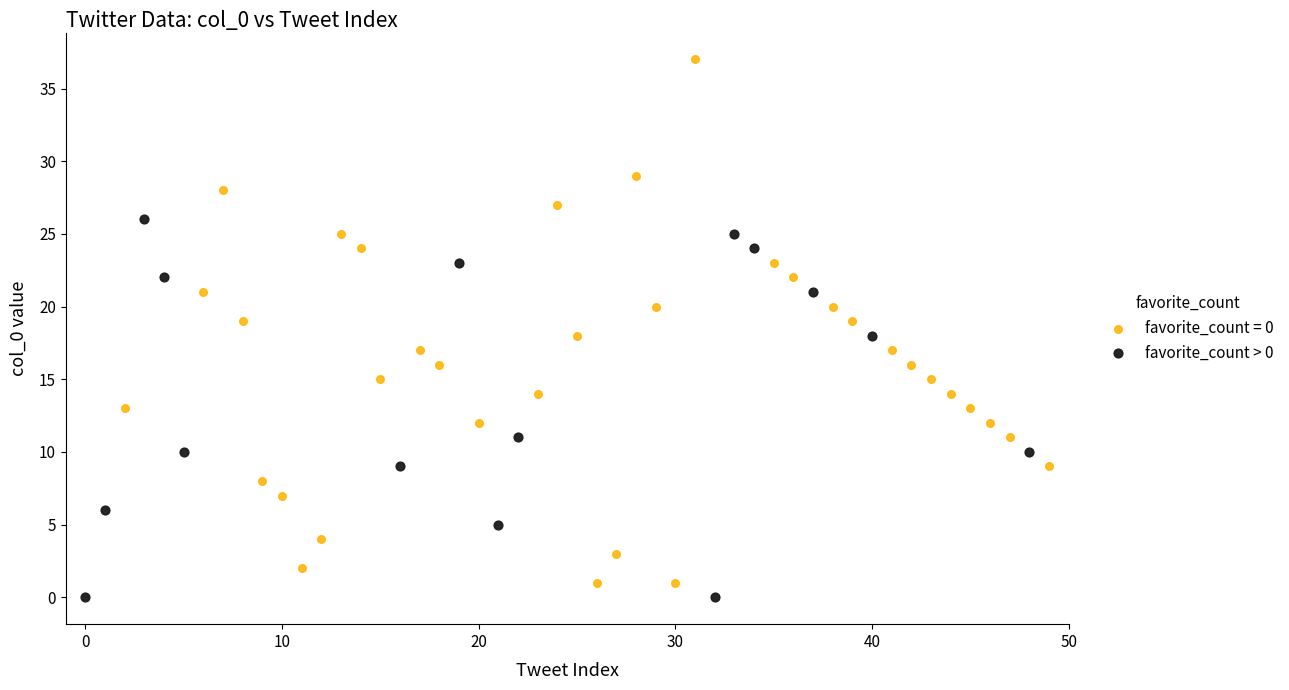

Which series reaches the maximum Y coordinate?

favorite_count = 0